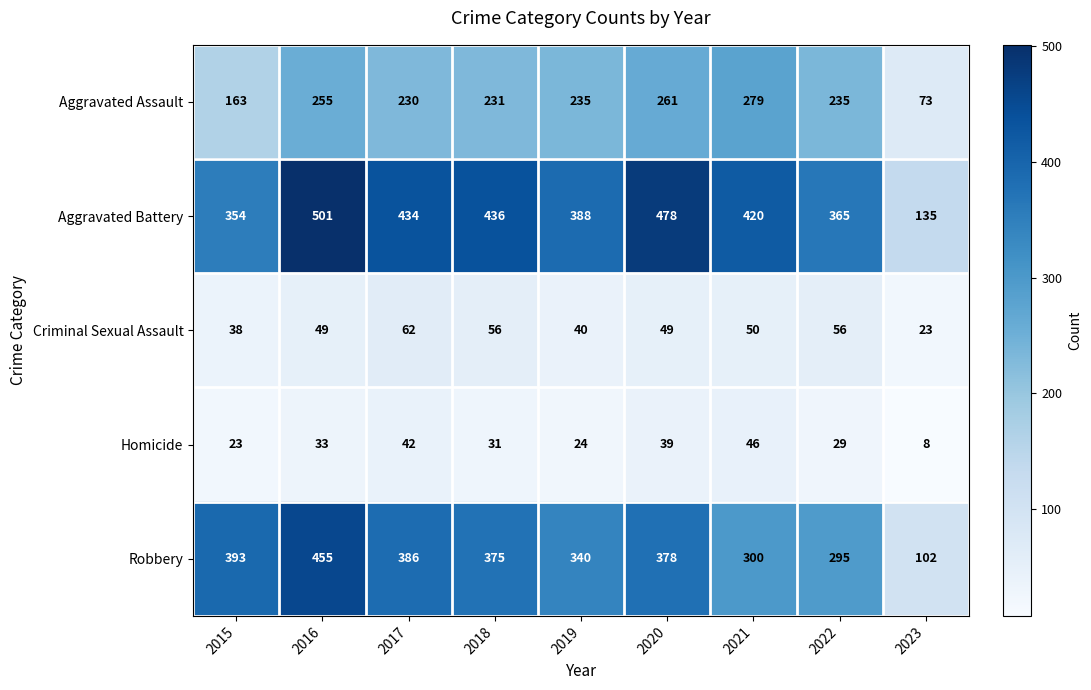

List the series in order of their peak value, lowest first.

Homicide, Criminal Sexual Assault, Aggravated Assault, Robbery, Aggravated Battery